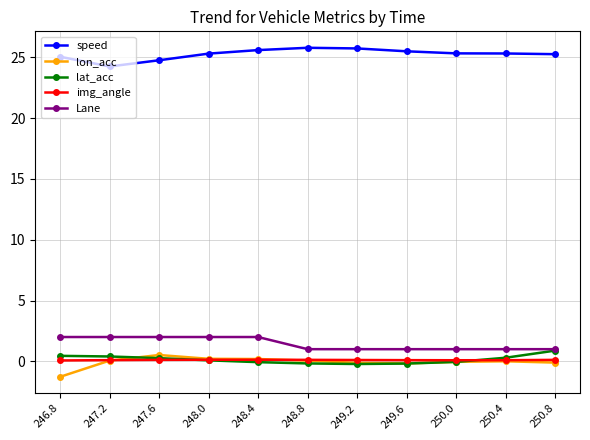

Count the number of categories in the chart.

11